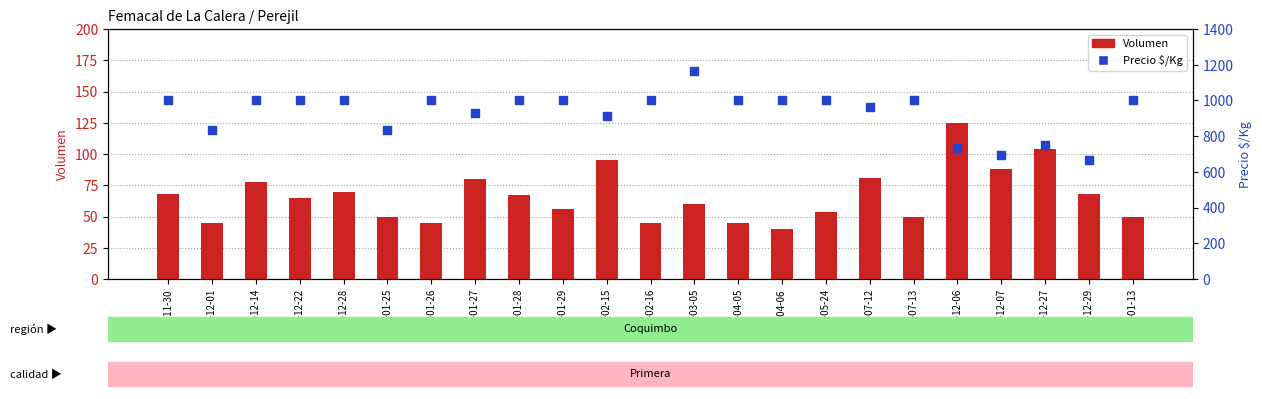

Which series contains the highest Y value?

Precio $/Kg